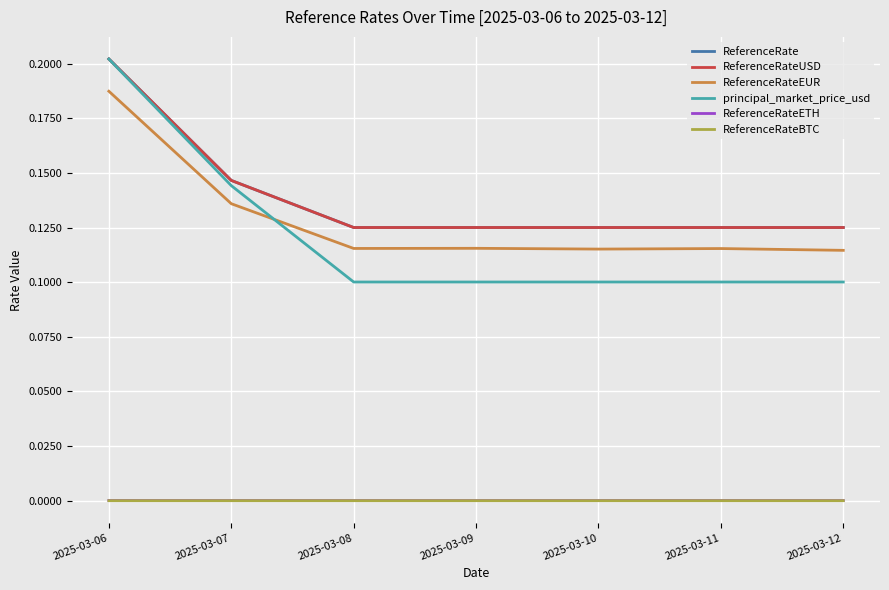

How many ReferenceRateUSD values are between 0 and 1?

7